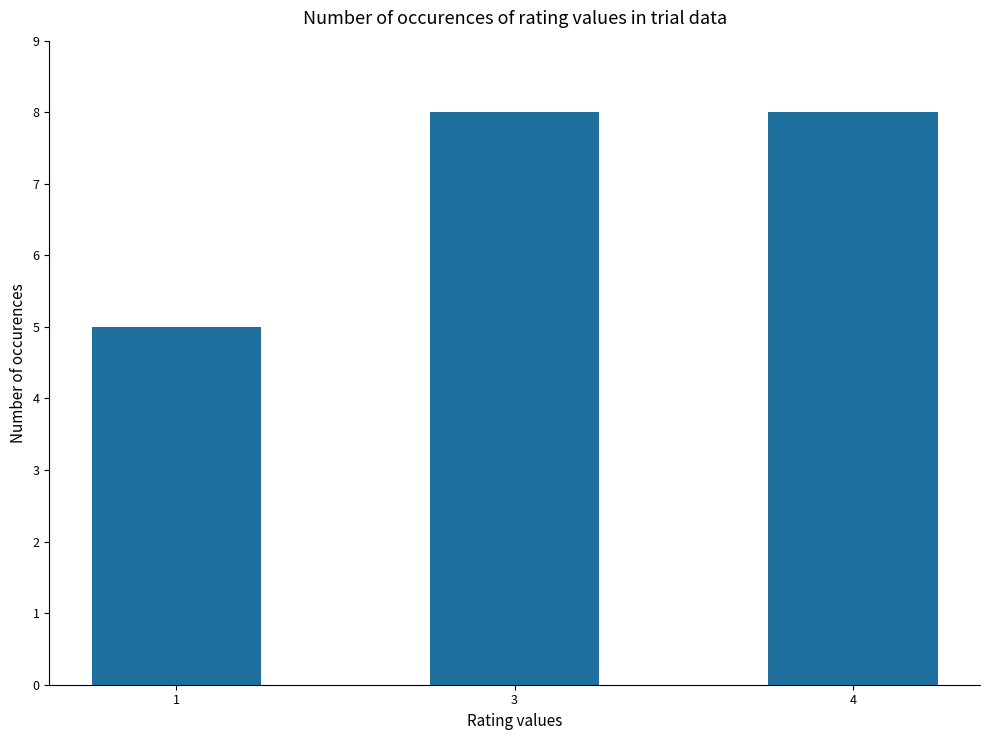

What is the value of the 1st bar from the left?

5